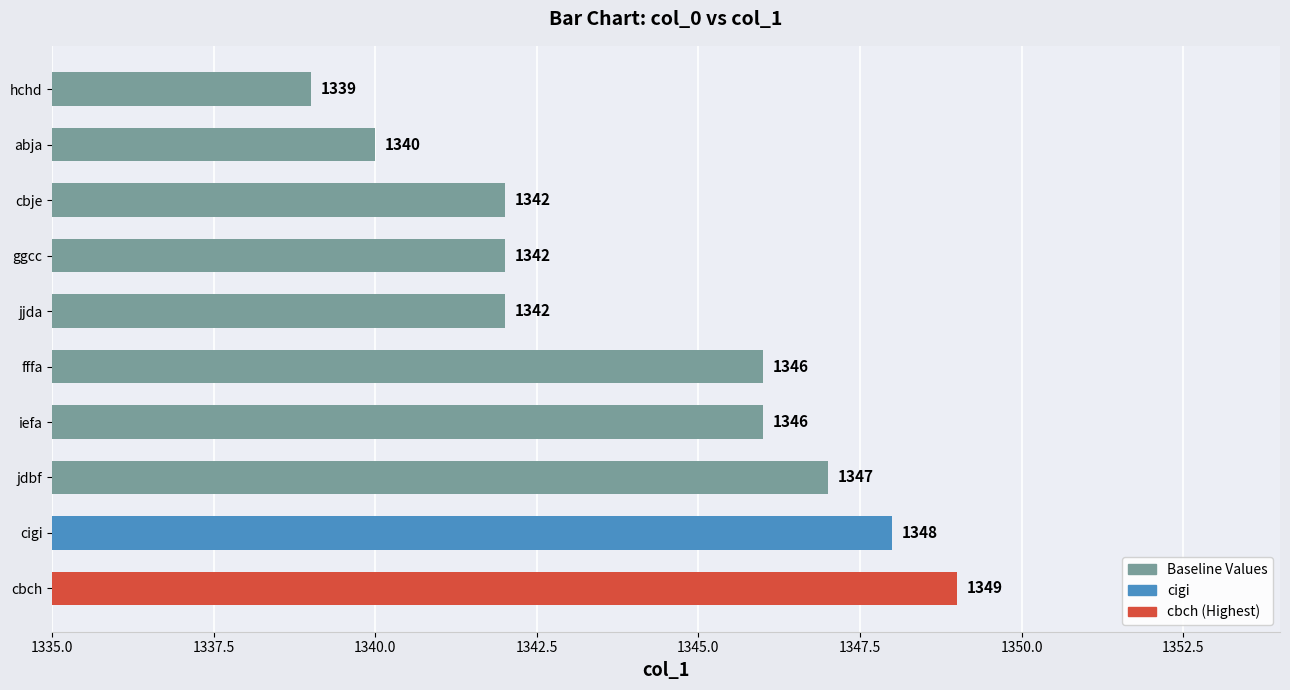

Approximately how many times larger is the value at jdbf compared to cigi?

1.0